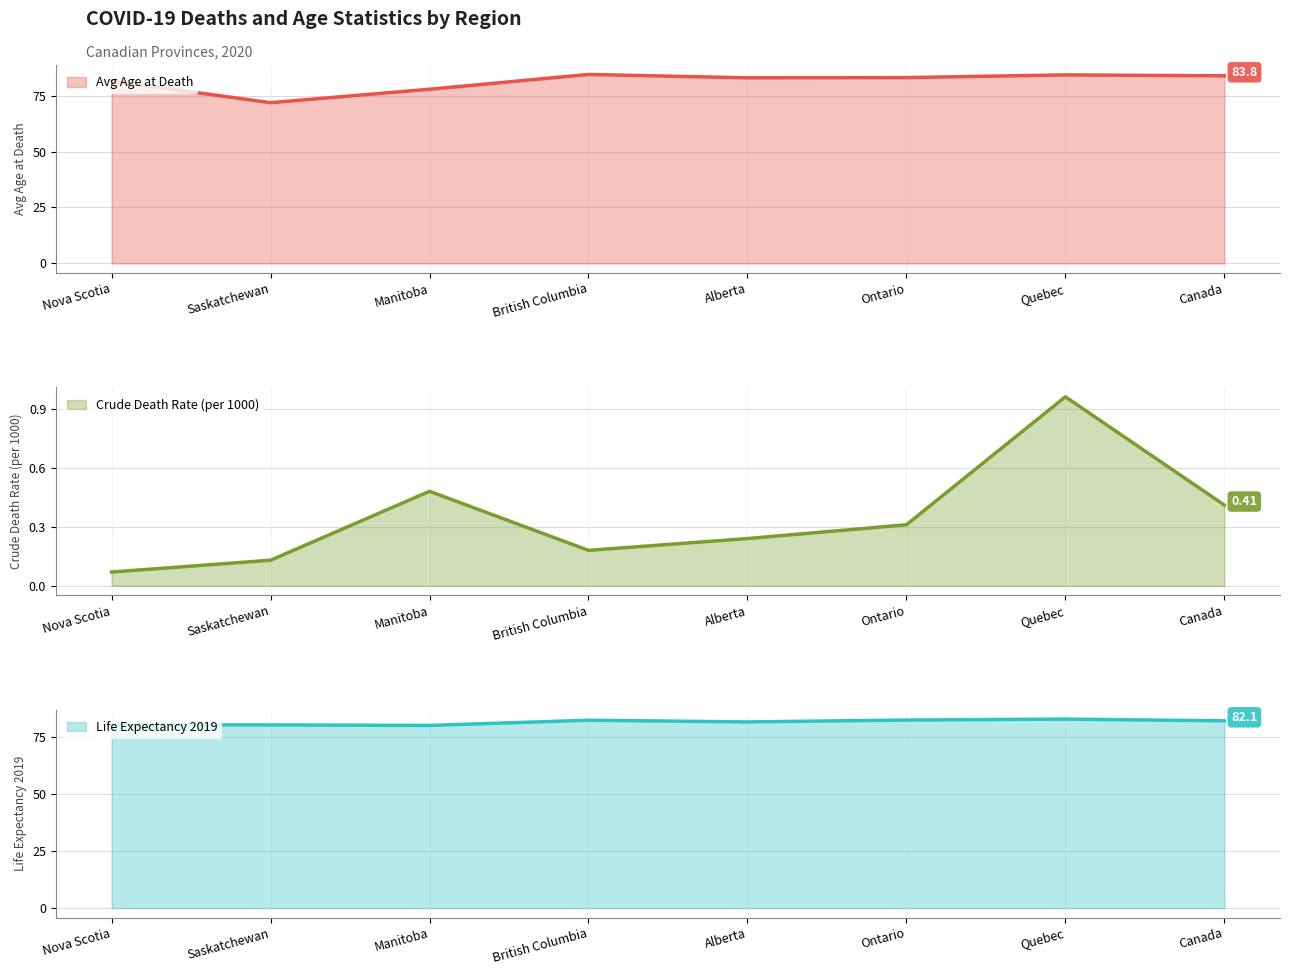

How many lines are shown in the chart?

3